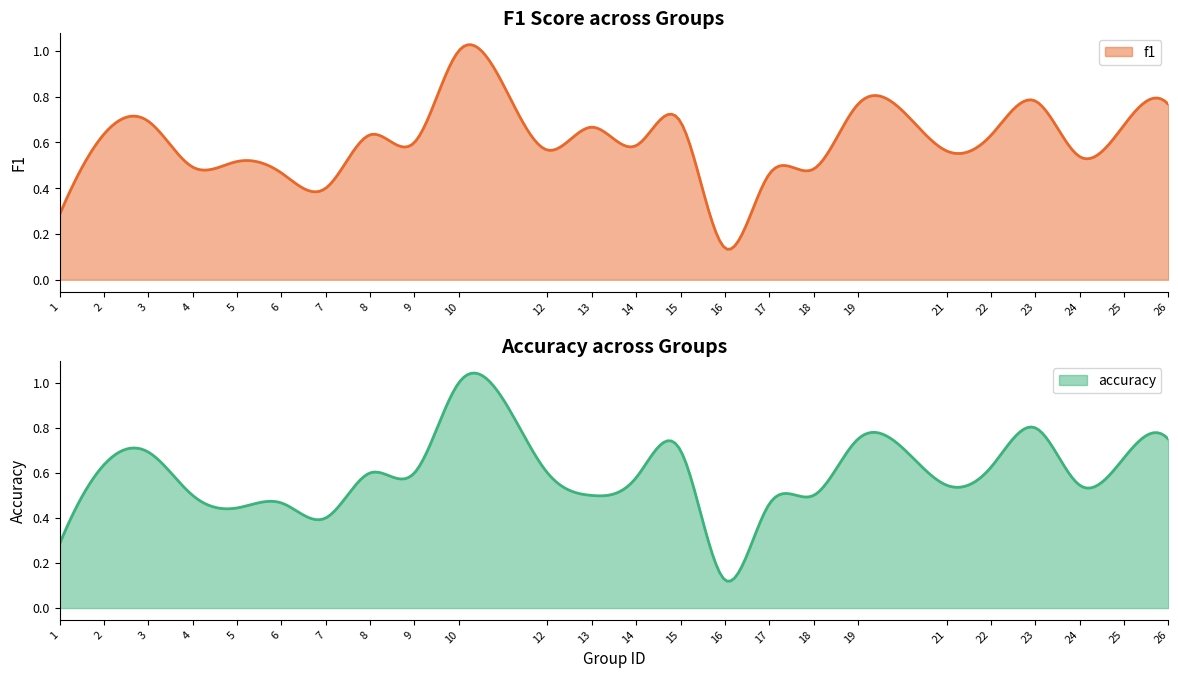

Where do f1 and accuracy first cross each other?

4 and 5